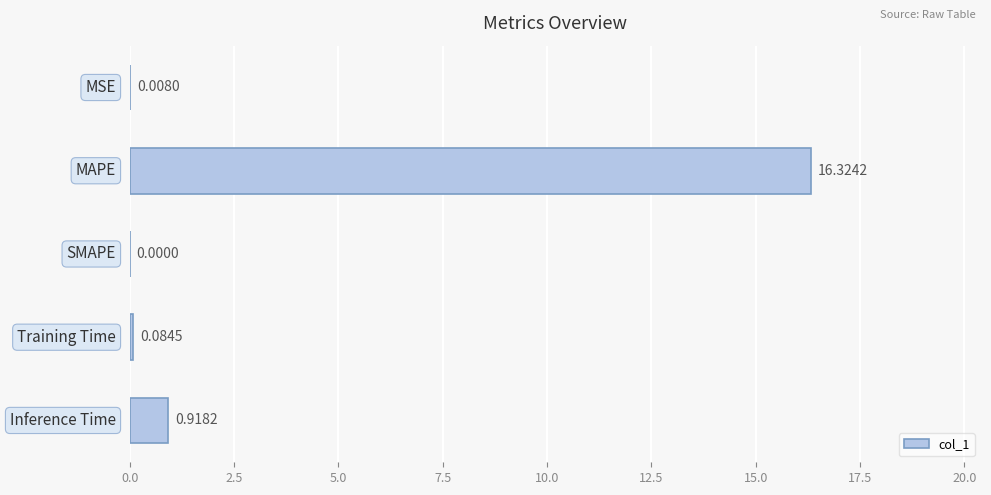

What is the sum of all values?

17.3